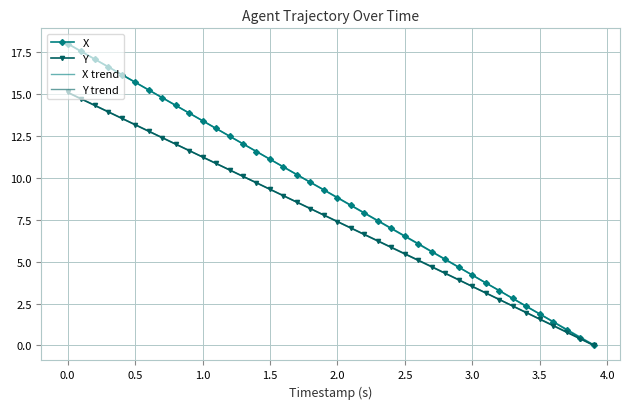

Which series has the widest spread of values?

X